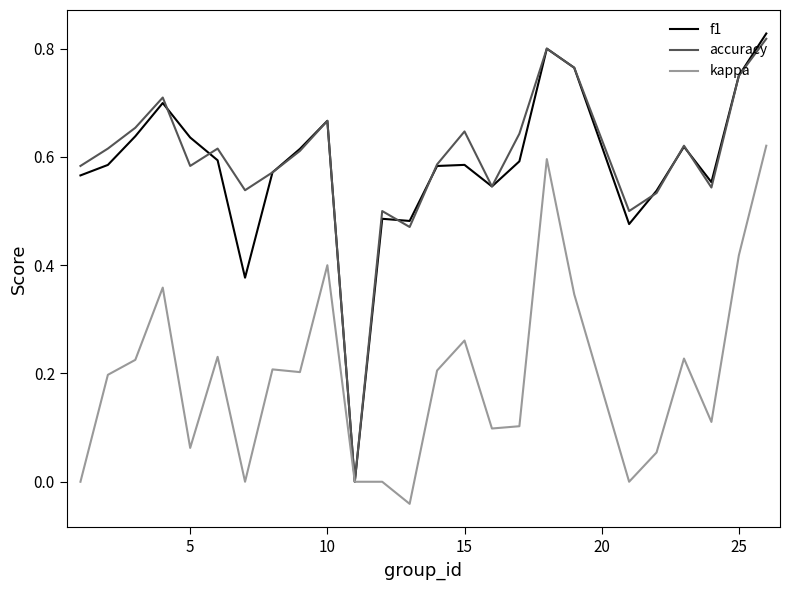

Which series has the widest spread of values?

f1